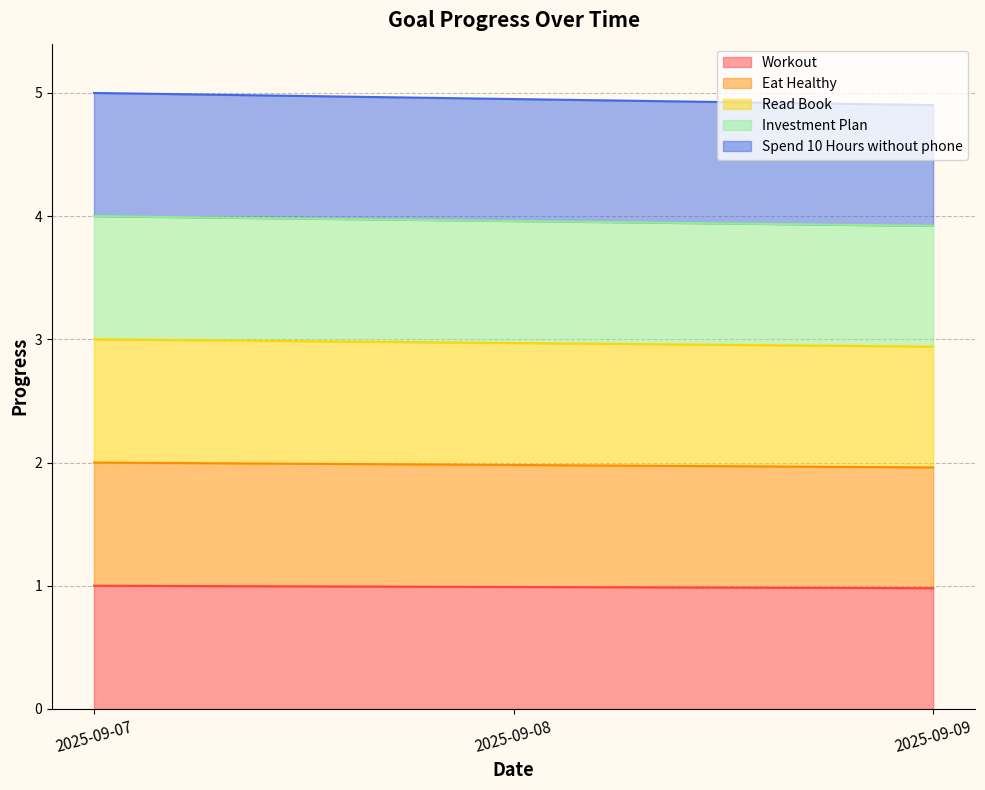

What is the value of the Eat Healthy point at the 2nd from the left?

2.0